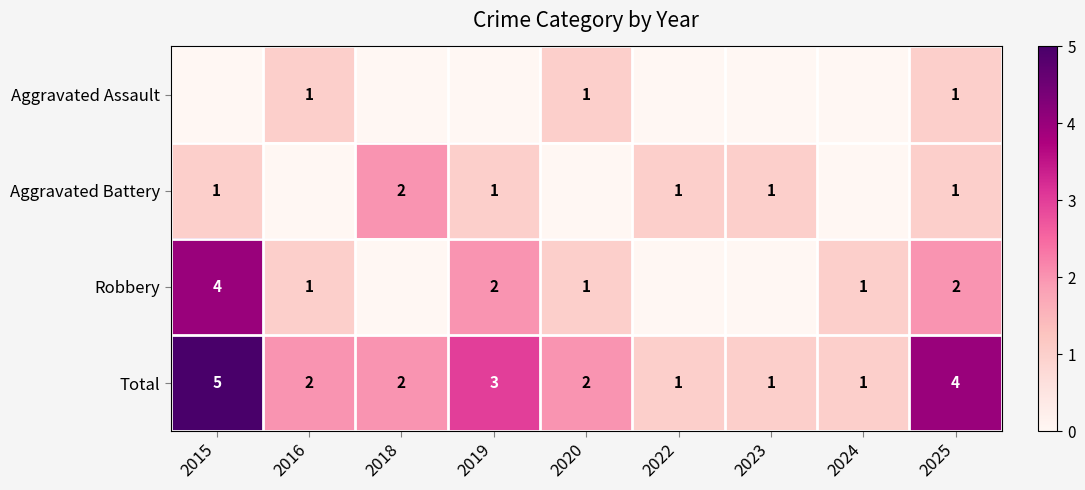

Is it true that Robbery equals 0 at 2020?

False